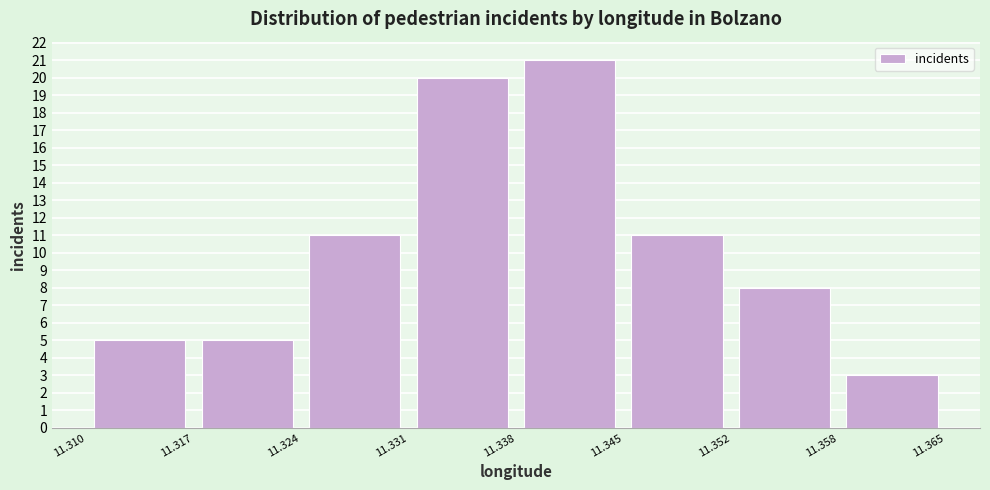

Which range on the x-axis has the tallest bar?

11.338 to 11.345